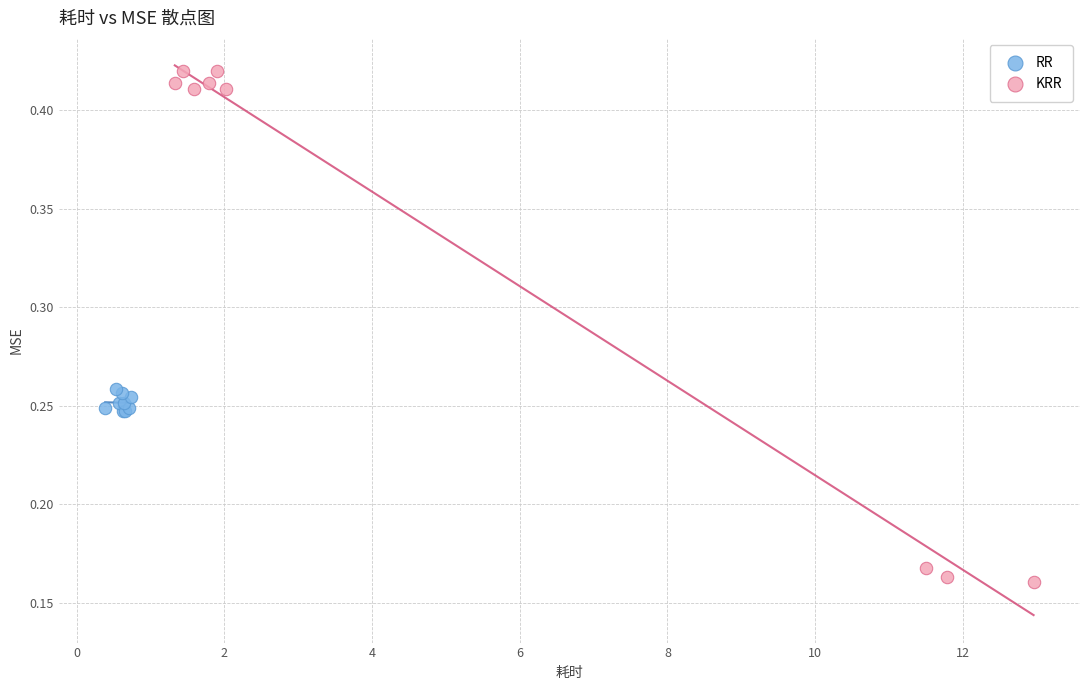

Which series has the widest spread of Y values?

KRR